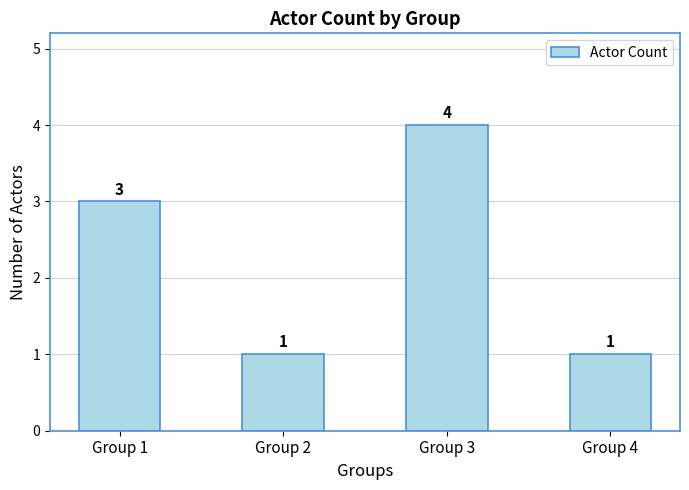

How many values are between 1 and 4?

4